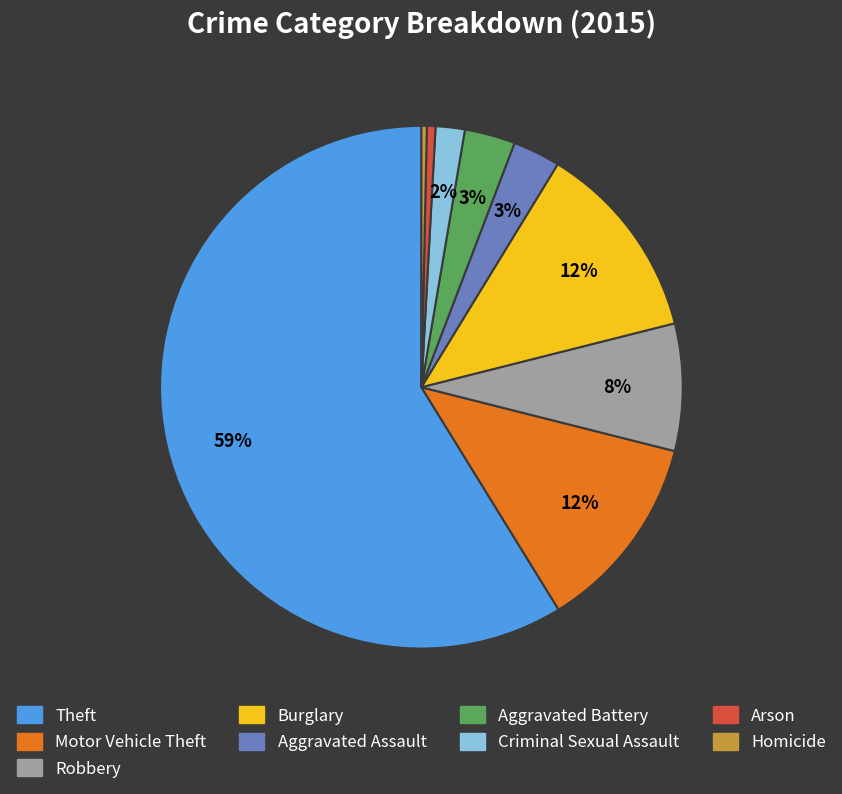

Which category has the biggest portion of the pie?

Theft